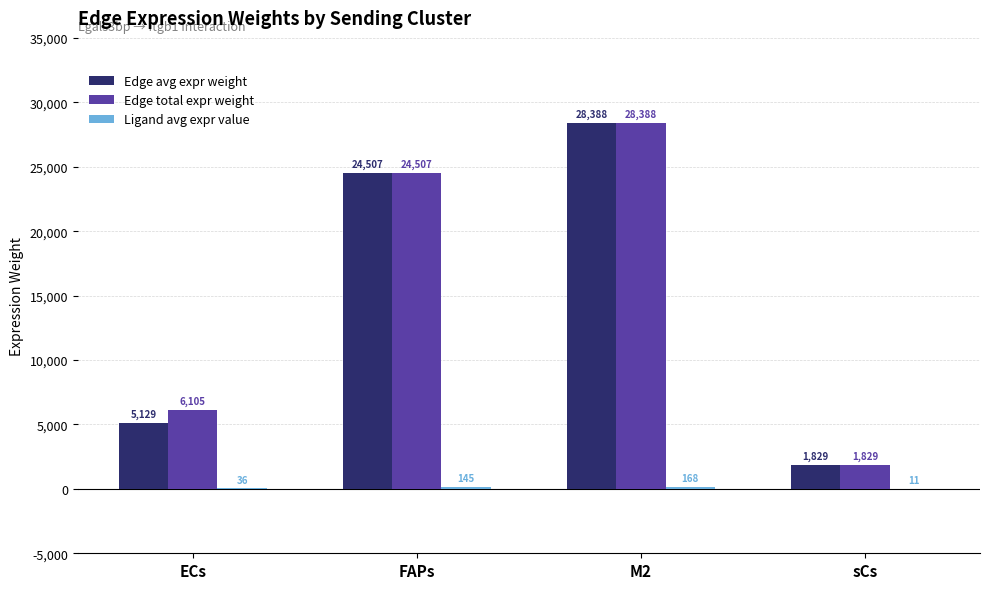

At which category is the sum across all series the highest?

M2